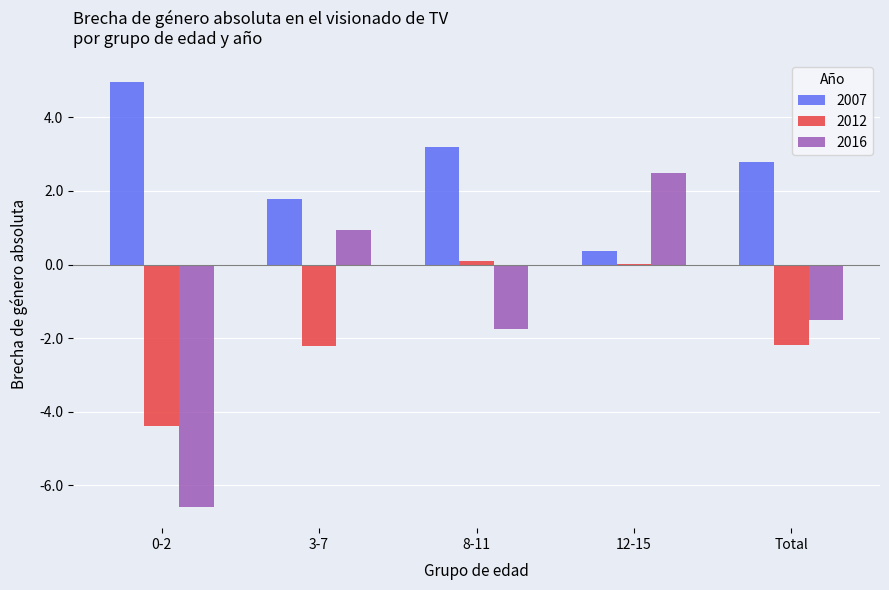

At which label is 2007 closest to 2?

3-7